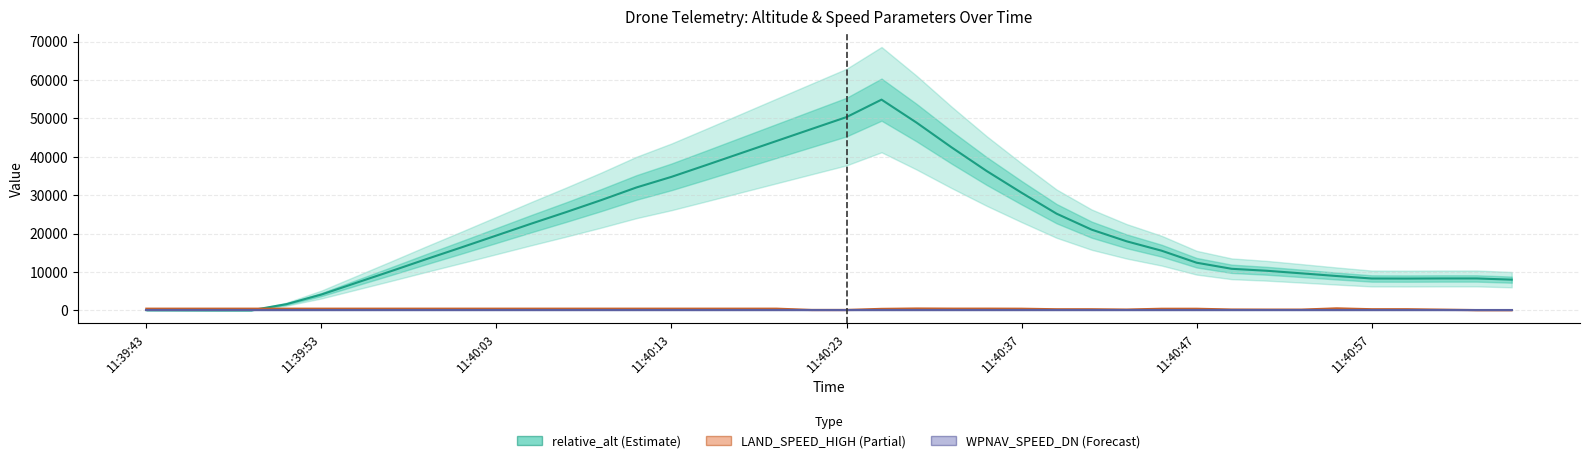

Which category has the lowest value across all series?

11:40:13